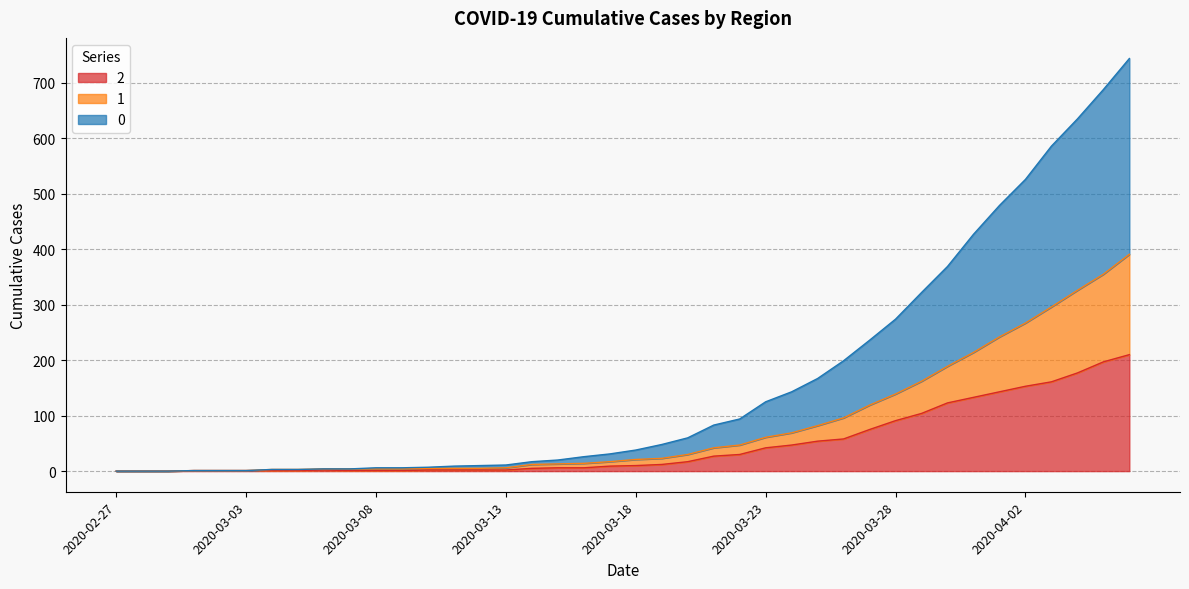

True or false: 1 and 2 cross at least once.

False